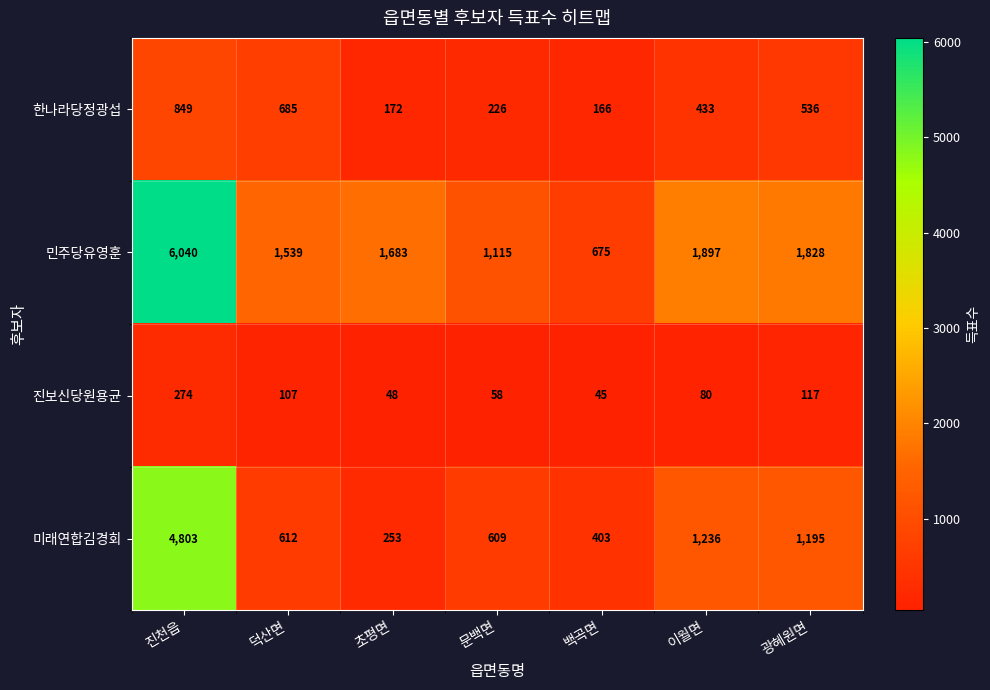

At how many categories does at least one series exceed 1343?

5